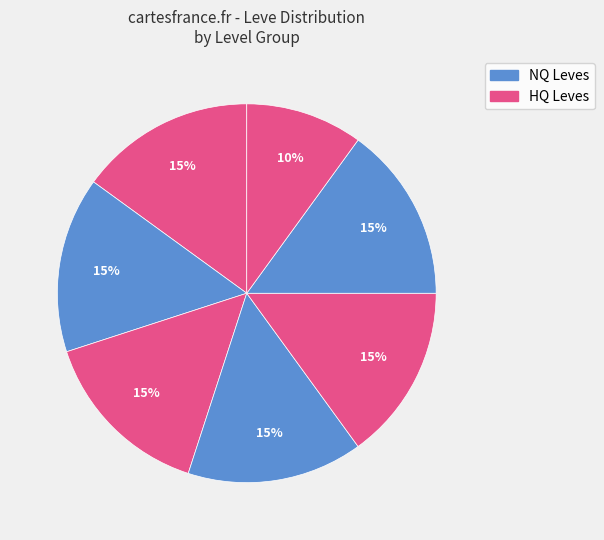

How many segments does this pie chart have?

7